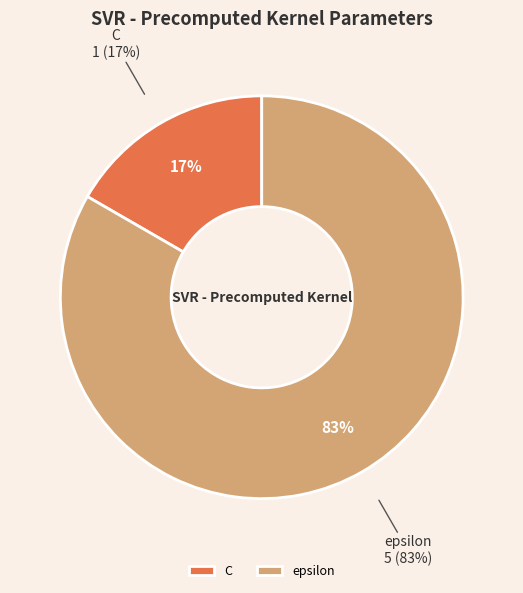

Between epsilon and C, which is larger?

epsilon